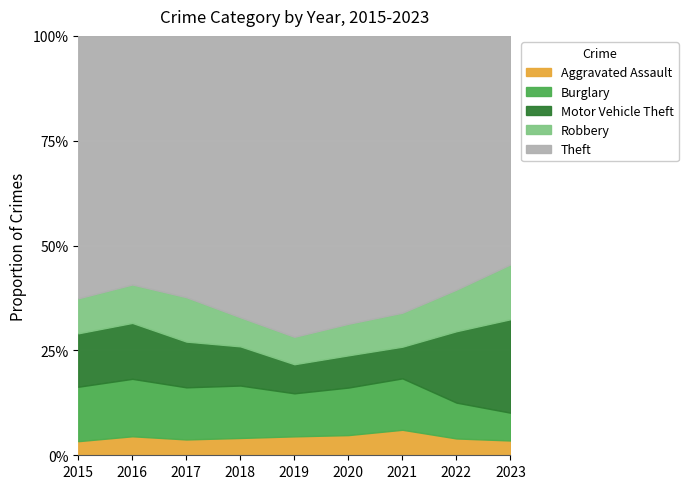

What is the difference between the highest and lowest values at 2022?

859